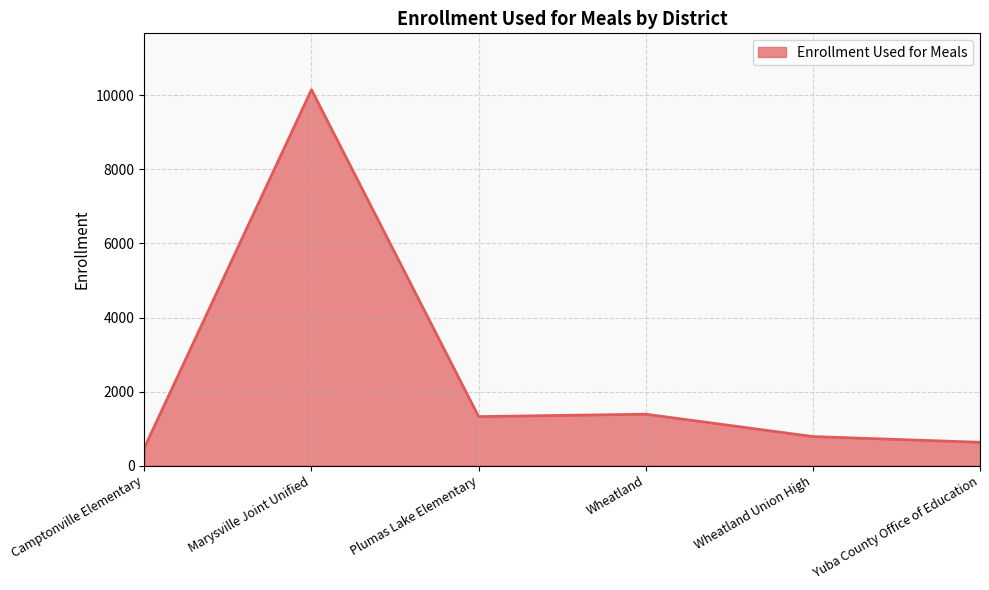

Reading left to right, extract all data points from this chart.

Camptonville Elementary=481	Marysville Joint Unified=10153	Plumas Lake Elementary=1323	Wheatland=1388	Wheatland Union High=784	Yuba County Office of Education=629